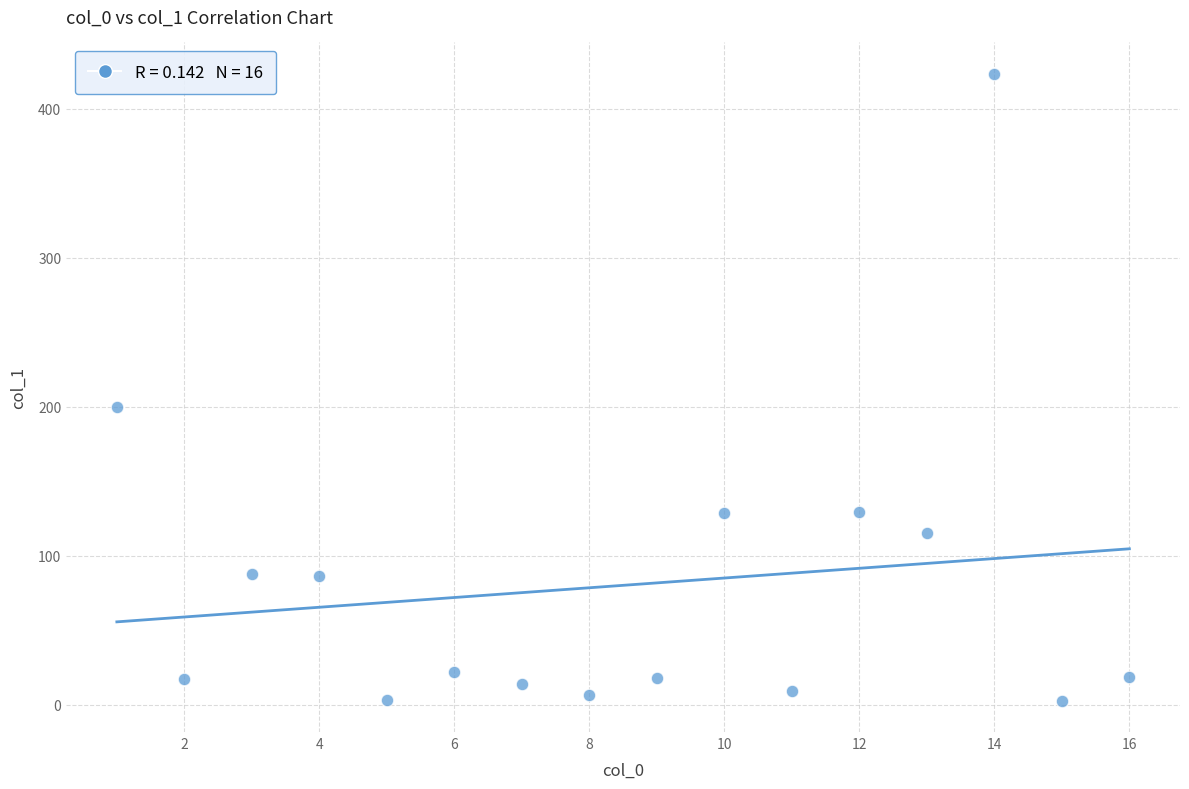

What is the range of Y values (max minus min)?

420.6